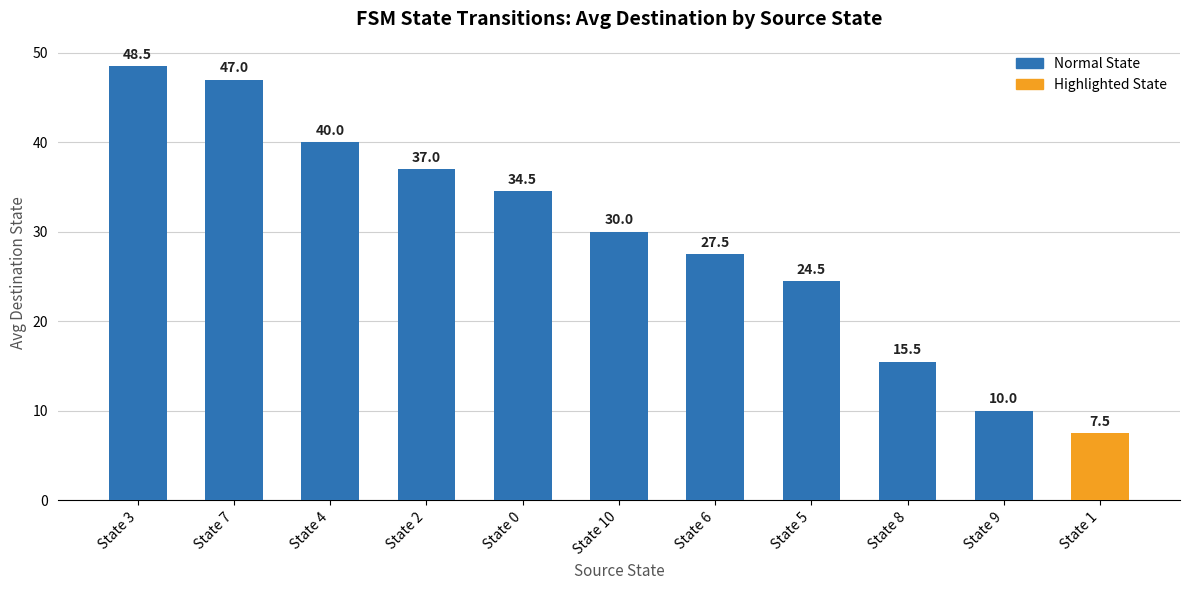

List the labels in order of value, smallest first.

State 1, State 9, State 8, State 5, State 6, State 10, State 0, State 2, State 4, State 7, State 3